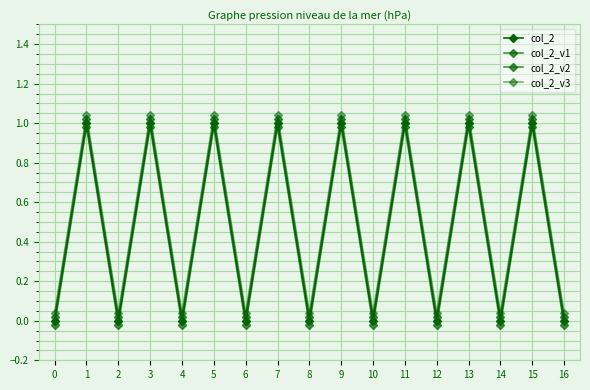

At which category is the sum across all series the highest?

1